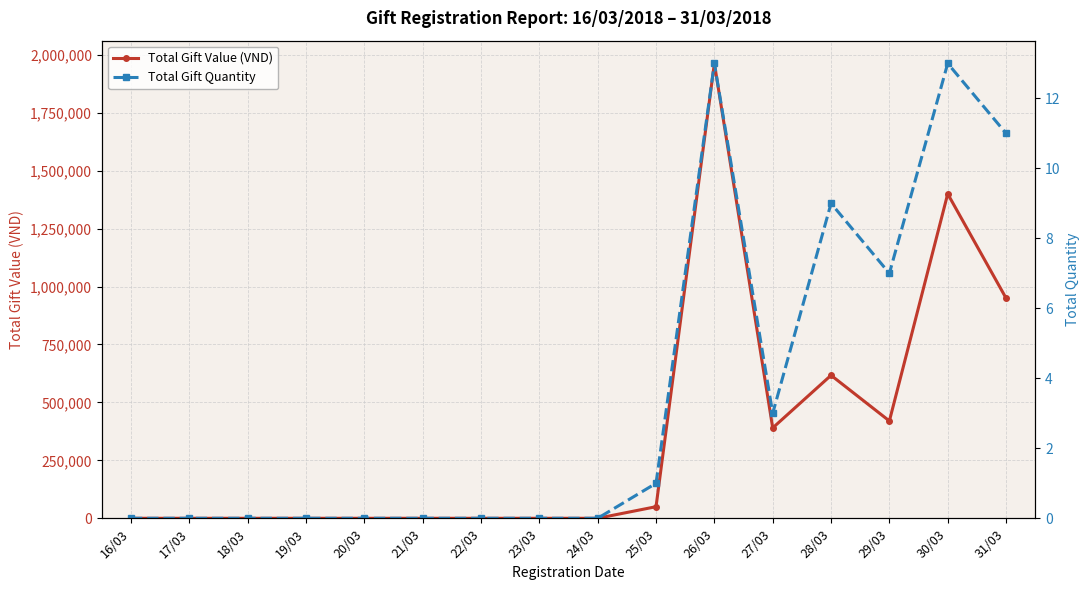

Rank the series by their maximum value, from highest to lowest.

Total Gift Value (VND), Total Gift Quantity